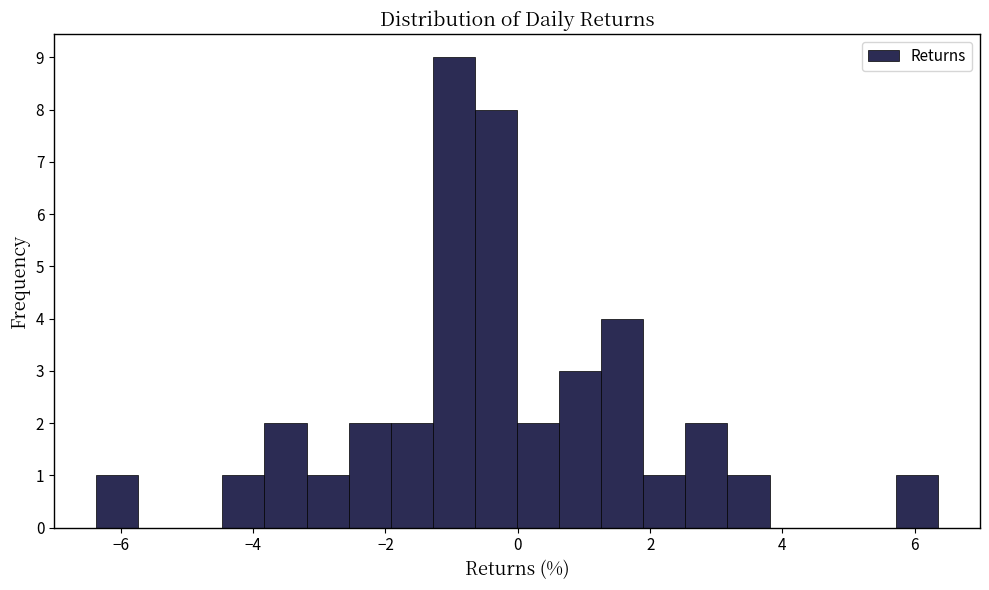

Read against the x-axis, roughly where is the centre of the tallest bar?

-1.0